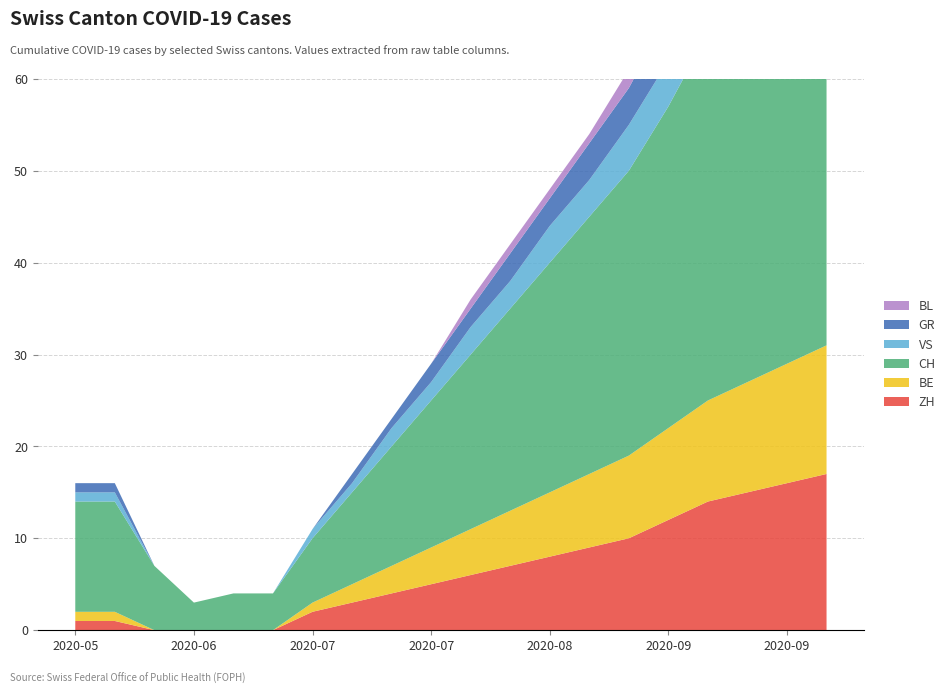

Reading left to right, what are all the values shown in this chart?

ZH: 2020-05-31=1	2020-06-01=1	2020-06-08=0	2020-06-15=0	2020-06-22=0	2020-06-29=0	2020-07-06=2	2020-07-13=3	2020-07-20=4	2020-07-27=5	2020-08-03=6	2020-08-10=7	2020-08-17=8	2020-08-24=9	2020-08-31=10	2020-09-07=12	2020-09-14=14	2020-09-21=15	2020-09-28=16	2020-10-05=17
BE: 2020-05-31=1	2020-06-01=1	2020-06-08=0	2020-06-15=0	2020-06-22=0	2020-06-29=0	2020-07-06=1	2020-07-13=2	2020-07-20=3	2020-07-27=4	2020-08-03=5	2020-08-10=6	2020-08-17=7	2020-08-24=8	2020-08-31=9	2020-09-07=10	2020-09-14=11	2020-09-21=12	2020-09-28=13	2020-10-05=14
CH: 2020-05-31=12	2020-06-01=12	2020-06-08=7	2020-06-15=3	2020-06-22=4	2020-06-29=4	2020-07-06=7	2020-07-13=10	2020-07-20=13	2020-07-27=16	2020-08-03=19	2020-08-10=22	2020-08-17=25	2020-08-24=28	2020-08-31=31	2020-09-07=35	2020-09-14=40	2020-09-21=44	2020-09-28=48	2020-10-05=52
VS: 2020-05-31=1	2020-06-01=1	2020-06-08=0	2020-06-15=0	2020-06-22=0	2020-06-29=0	2020-07-06=1	2020-07-13=1	2020-07-20=2	2020-07-27=2	2020-08-03=3	2020-08-10=3	2020-08-17=4	2020-08-24=4	2020-08-31=5	2020-09-07=5	2020-09-14=6	2020-09-21=7	2020-09-28=7	2020-10-05=8
GR: 2020-05-31=1	2020-06-01=1	2020-06-08=0	2020-06-15=0	2020-06-22=0	2020-06-29=0	2020-07-06=0	2020-07-13=1	2020-07-20=1	2020-07-27=2	2020-08-03=2	2020-08-10=3	2020-08-17=3	2020-08-24=4	2020-08-31=4	2020-09-07=5	2020-09-14=5	2020-09-21=6	2020-09-28=6	2020-10-05=7
BL: 2020-05-31=0	2020-06-01=0	2020-06-08=0	2020-06-15=0	2020-06-22=0	2020-06-29=0	2020-07-06=0	2020-07-13=0	2020-07-20=0	2020-07-27=0	2020-08-03=1	2020-08-10=1	2020-08-17=1	2020-08-24=1	2020-08-31=2	2020-09-07=2	2020-09-14=2	2020-09-21=2	2020-09-28=3	2020-10-05=3